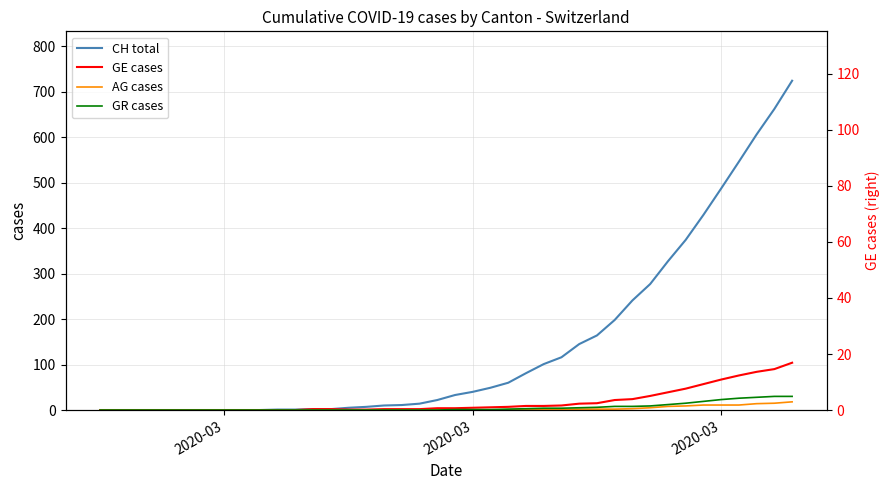

What are all the series names shown in the legend?

CH total, GE cases, AG cases, GR cases